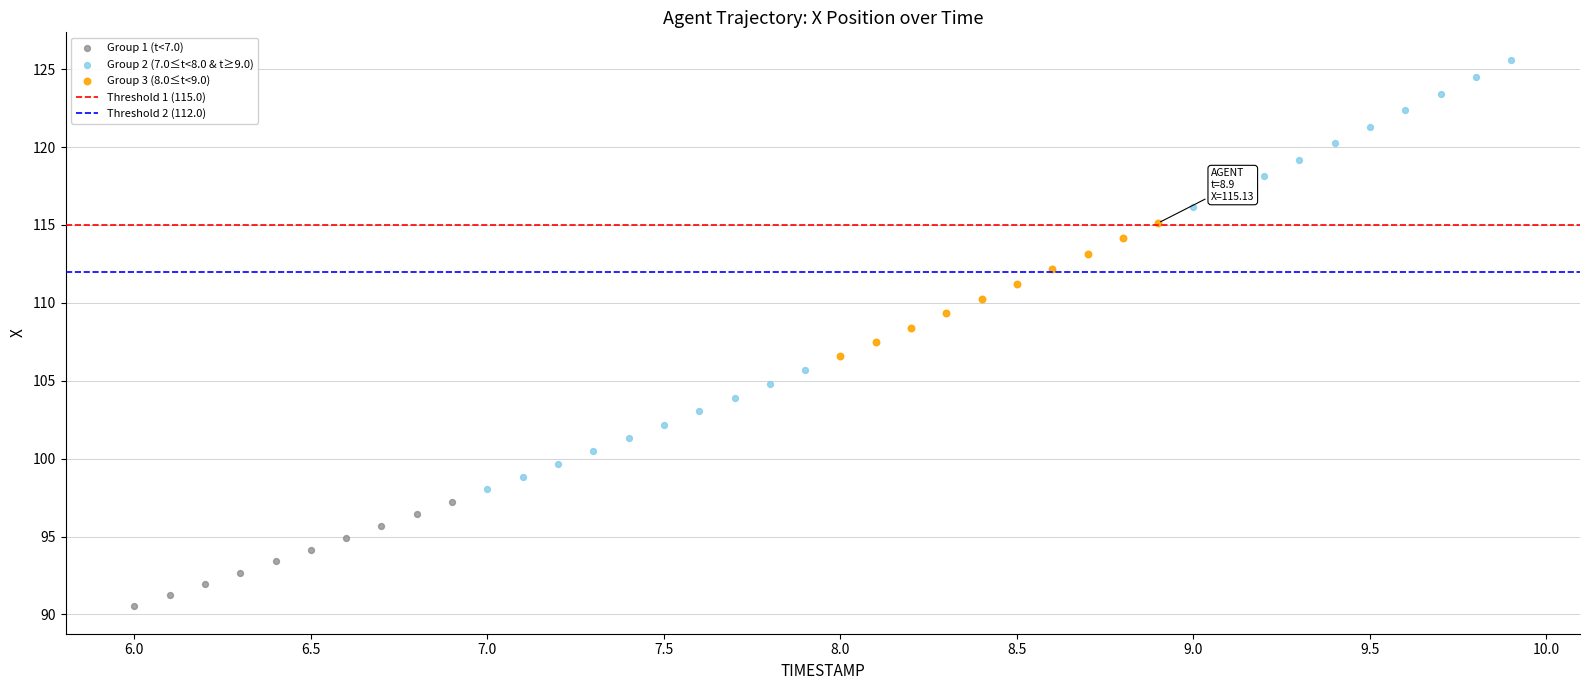

Which series reaches the minimum Y coordinate?

Group 1 (t<7.0)